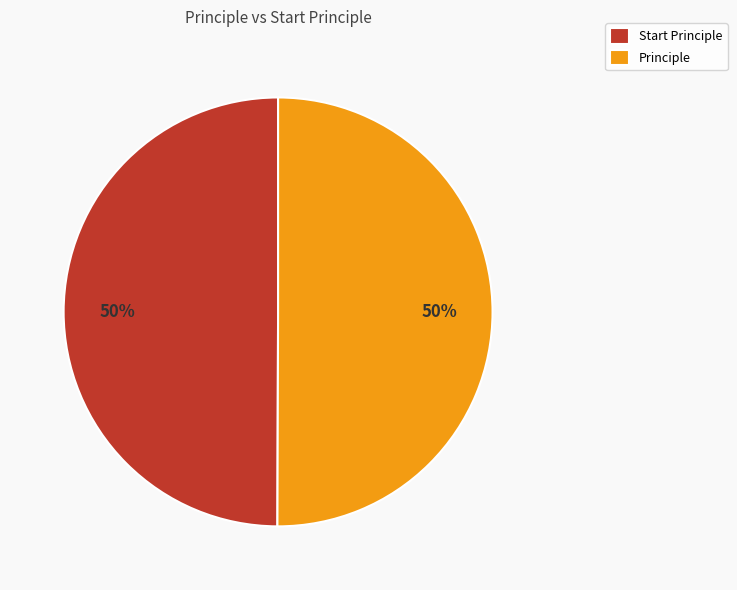

True or false: Principle accounts for 50% of the total.

True